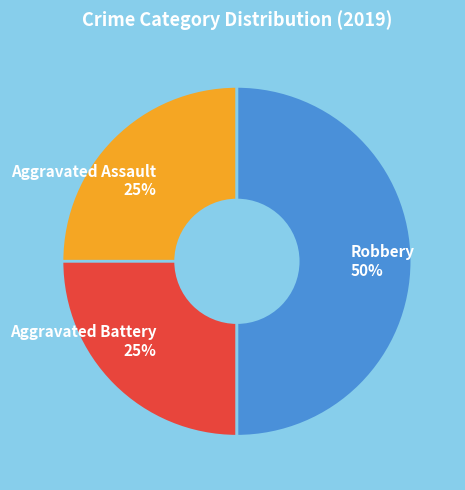

To the nearest percent, what portion does Robbery represent?

50%